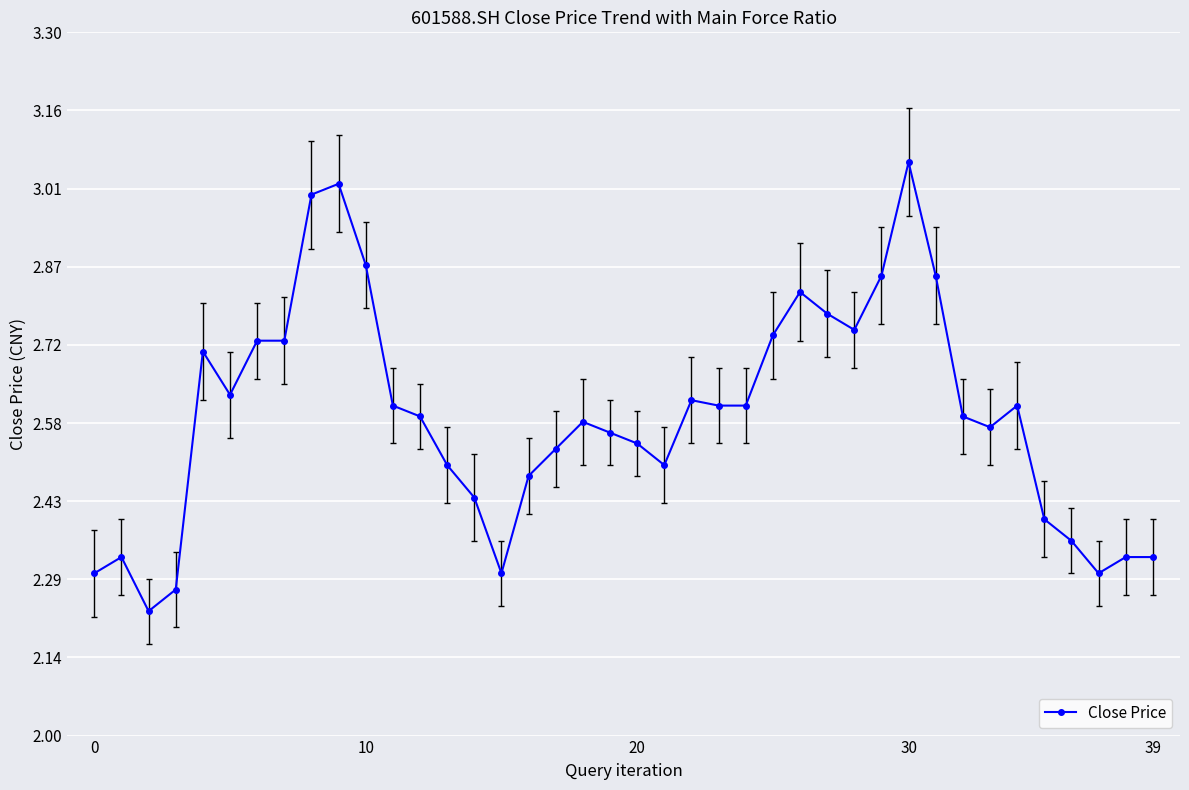

What is the sum of all values?

103.6